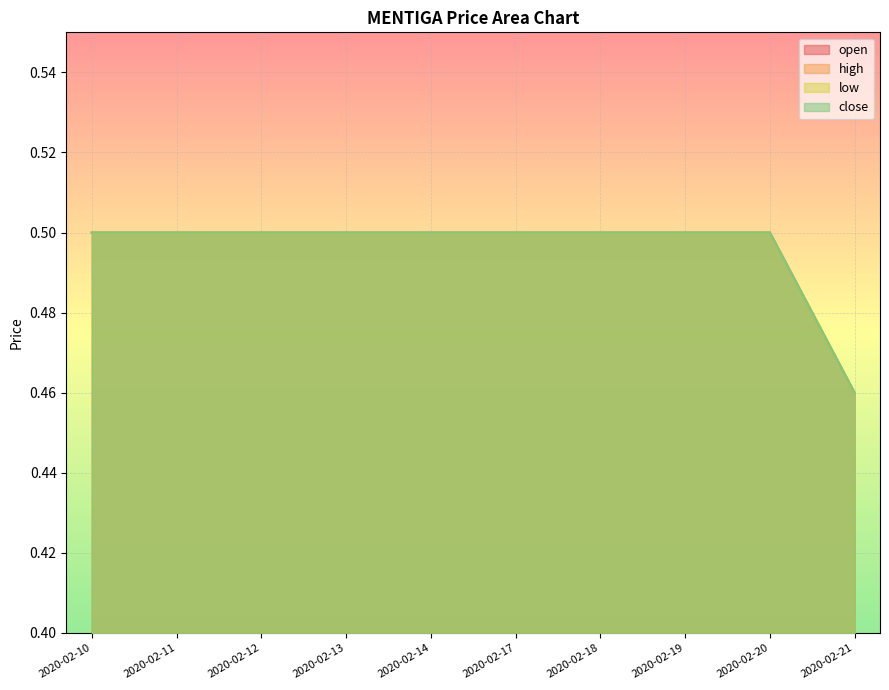

What is the sum of all open values?

5.0